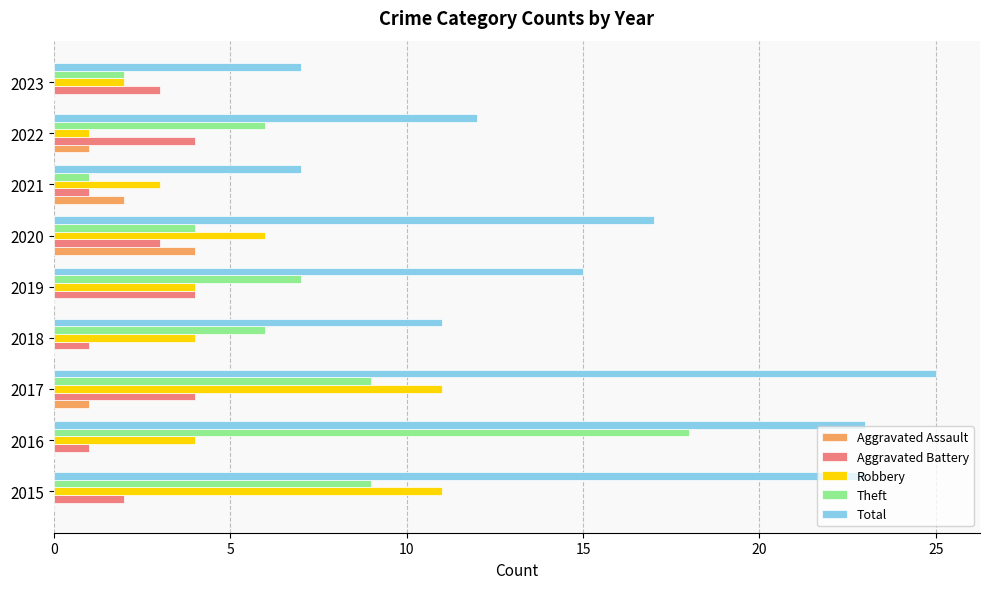

What is the approximate value of Aggravated Battery at 2017?

4